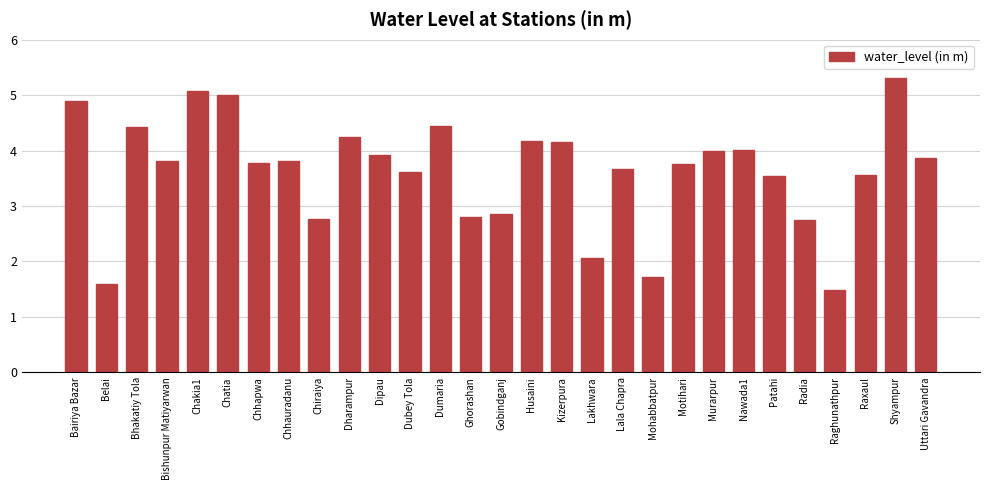

What is the maximum value shown in the chart?

5.3